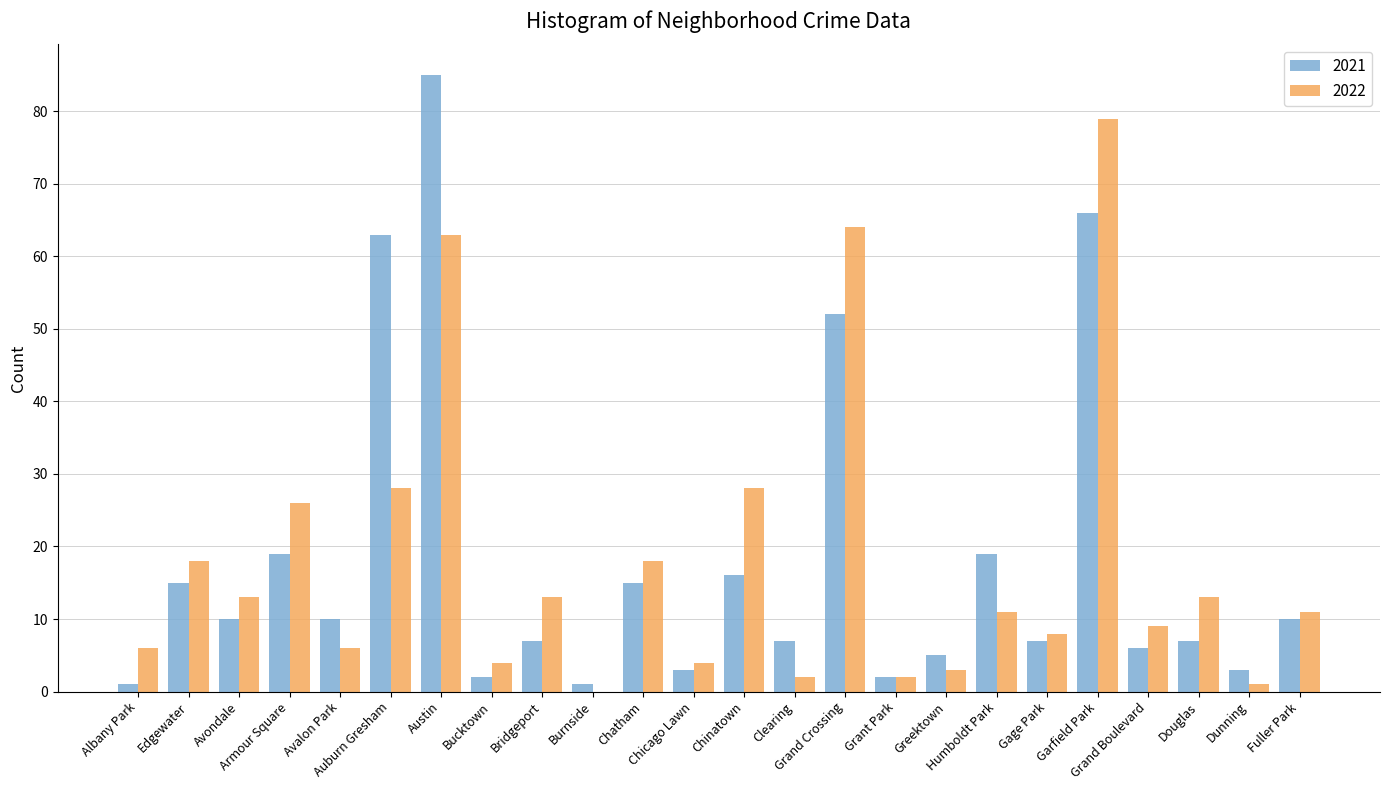

Reading left to right, list all the values displayed in this chart.

2021: 1	15	10	19	10	63	85	2	7	1	15	3	16	7	52	2	5	19	7	66	6	7	3	10
2022: 6	18	13	26	6	28	63	4	13	0	18	4	28	2	64	2	3	11	8	79	9	13	1	11